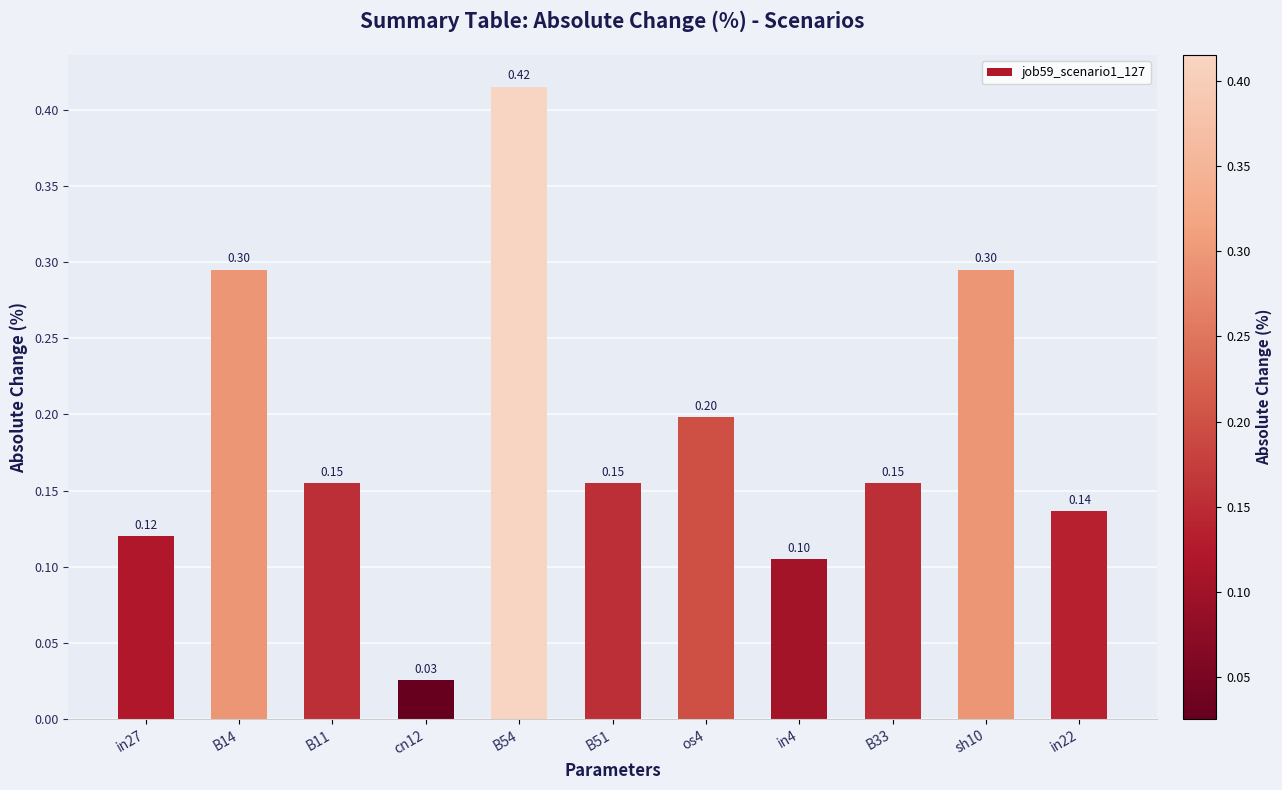

What is the sum of the values at in4 and os4?

0.3